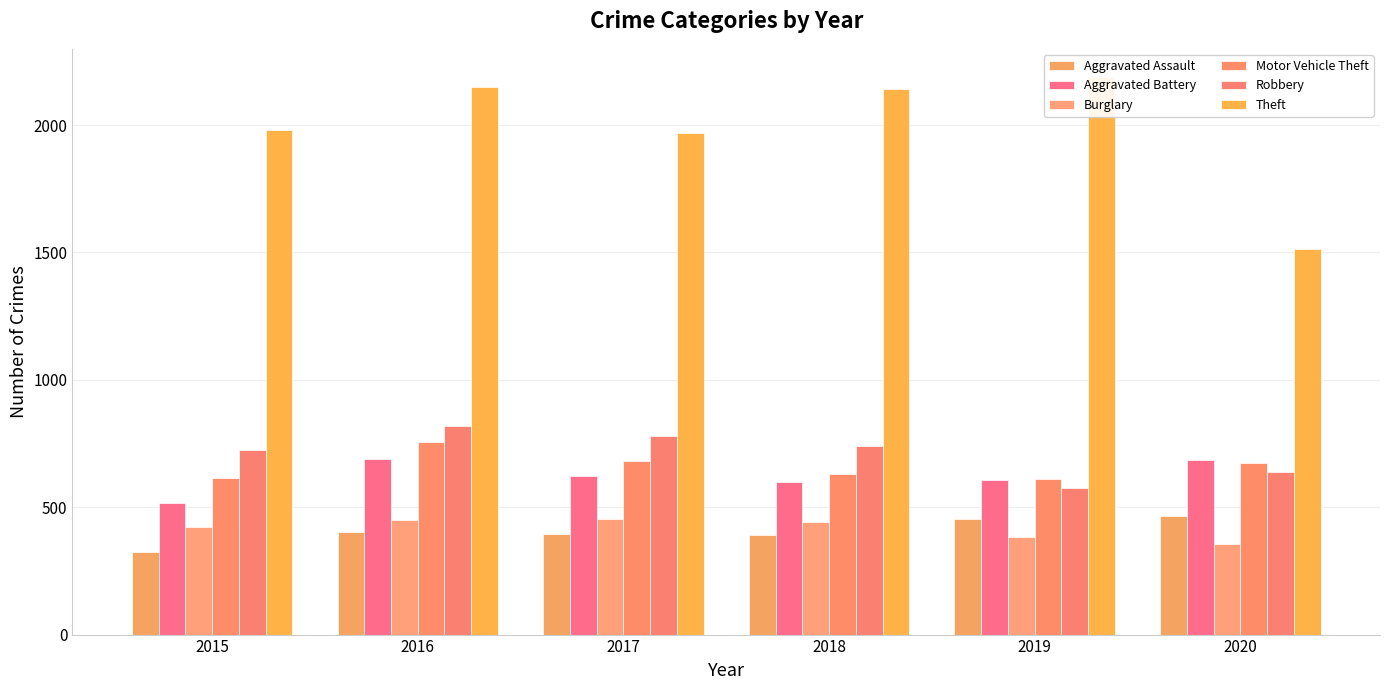

List the labels in order of Robbery value, smallest first.

2019, 2020, 2015, 2018, 2017, 2016